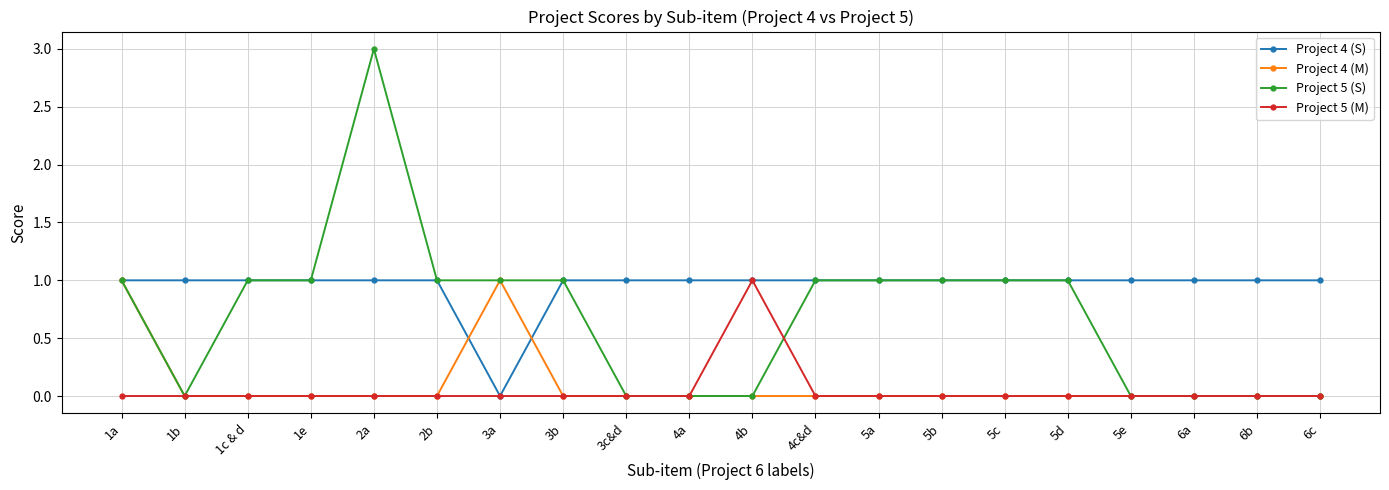

Reading left to right, extract all data points from this chart.

Project 4 (S): 1	1	1	1	1	1	0	1	1	1	1	1	1	1	1	1	1	1	1	1
Project 4 (M): 1	0	0	0	0	0	1	0	0	0	0	0	0	0	0	0	0	0	0	0
Project 5 (S): 1	0	1	1	3	1	1	1	0	0	0	1	1	1	1	1	0	0	0	0
Project 5 (M): 0	0	0	0	0	0	0	0	0	0	1	0	0	0	0	0	0	0	0	0